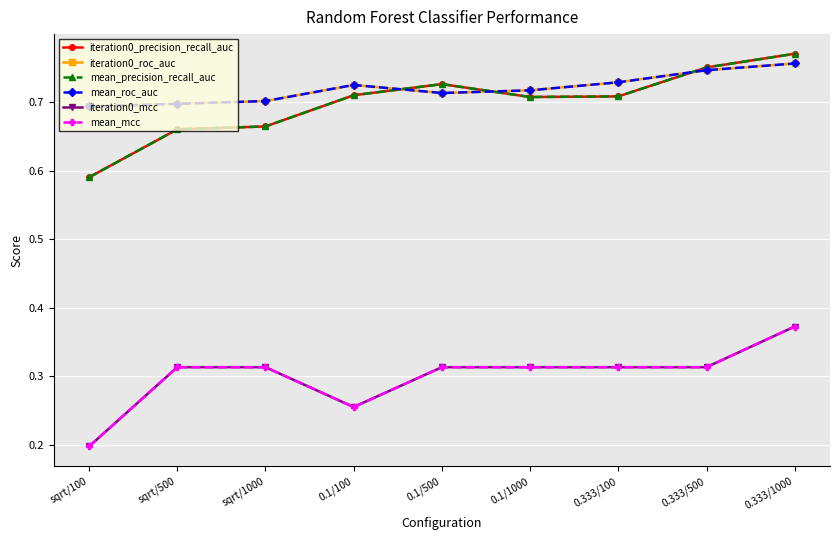

Which has a higher value, 0.333/100 or sqrt/1000?

0.333/100